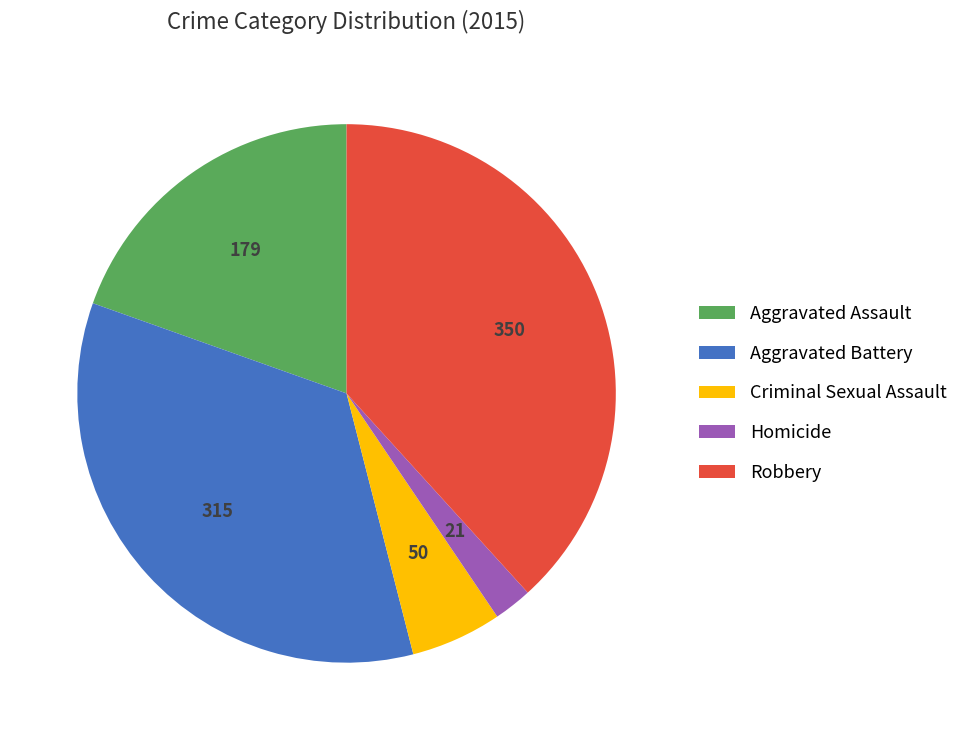

Do Aggravated Battery and Criminal Sexual Assault together represent more than half of the pie?

No